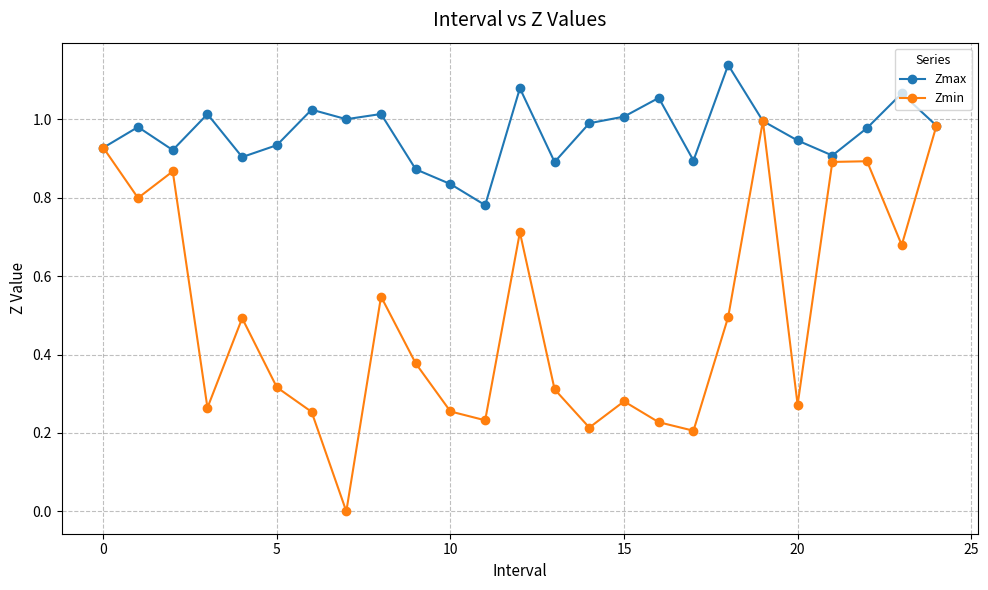

Which series has the largest range (max minus min)?

Zmin